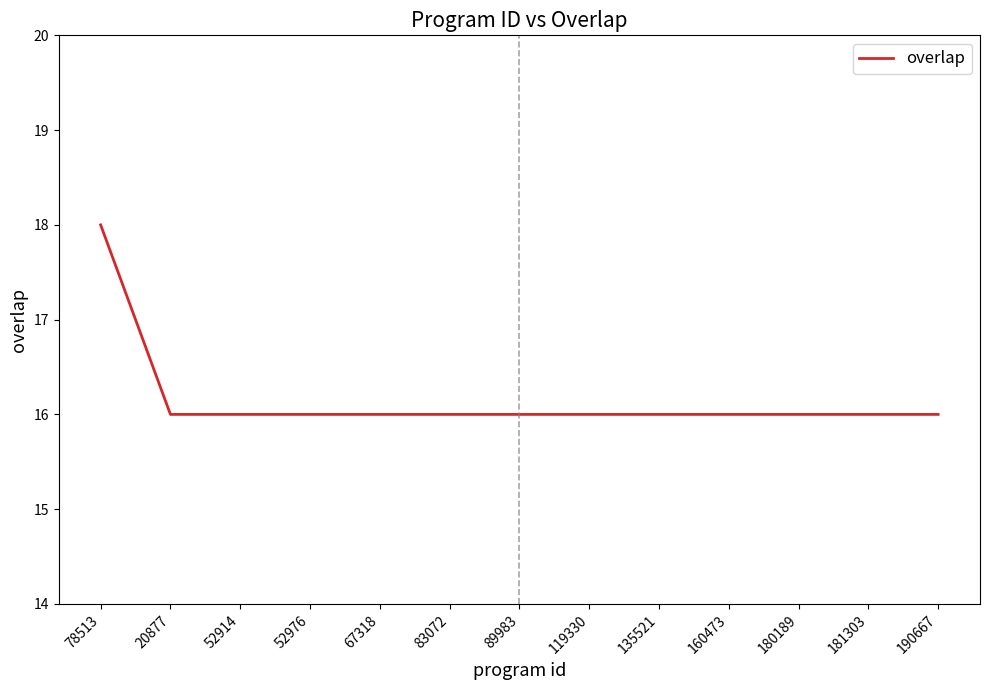

How many lines are shown in the chart?

1